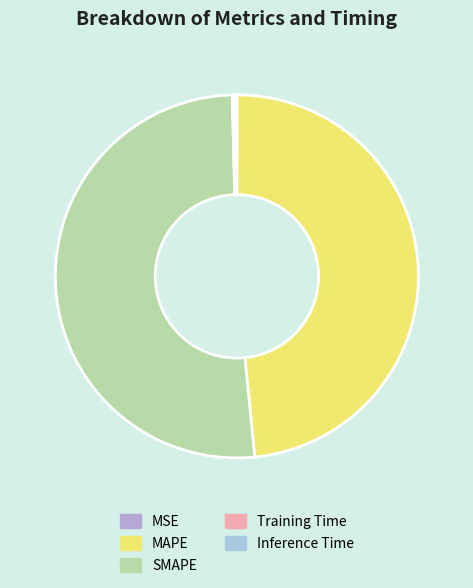

What is the largest slice in the pie chart?

SMAPE